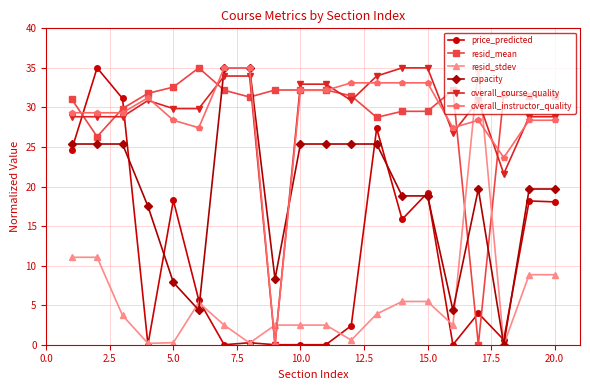

Which series ends up on top after the final intersection of overall_course_quality and resid_mean?

resid_mean